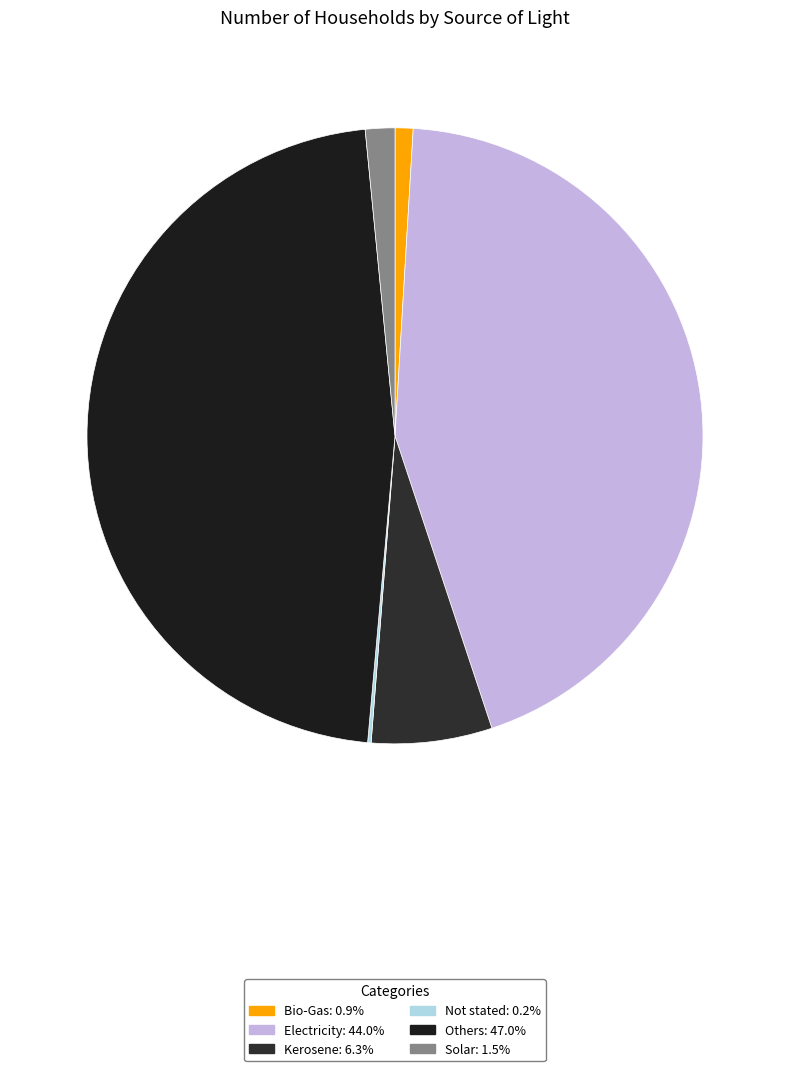

To the nearest percent, what portion does Electricity represent?

44%